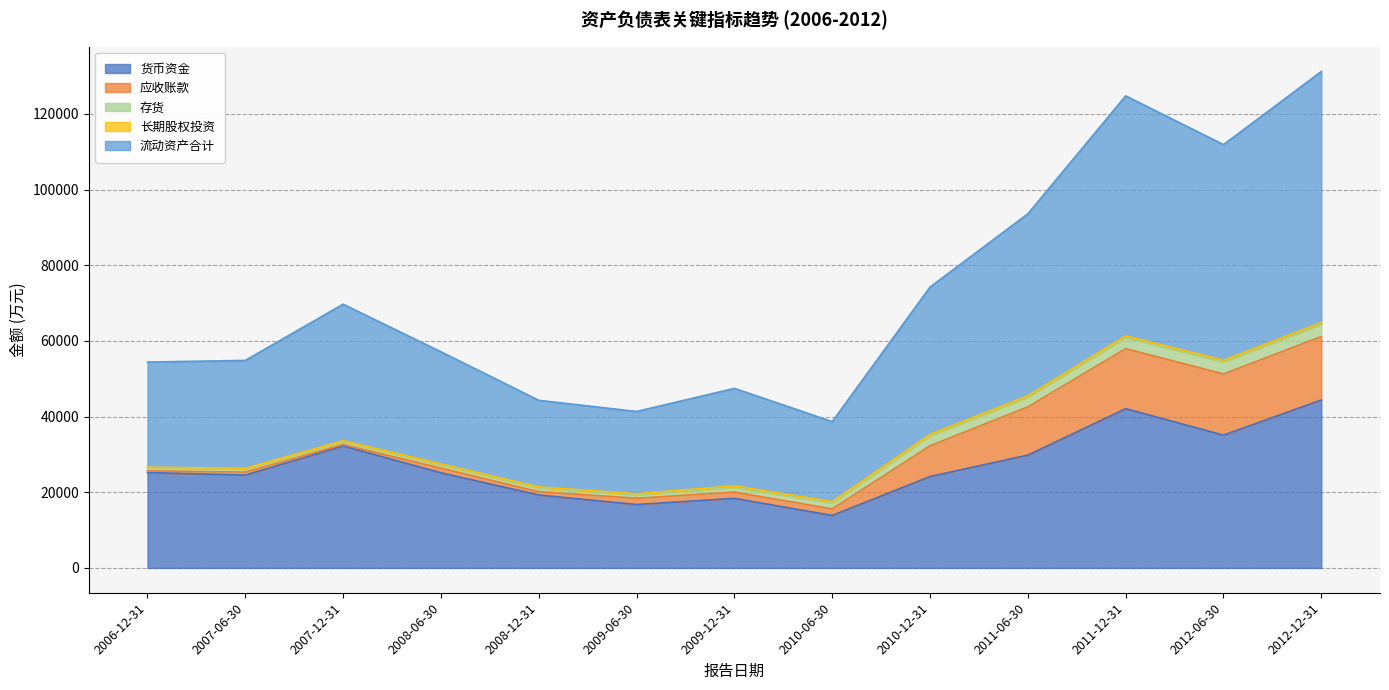

What is the difference between the maximum and minimum values in the 流动资产合计 series?

45215